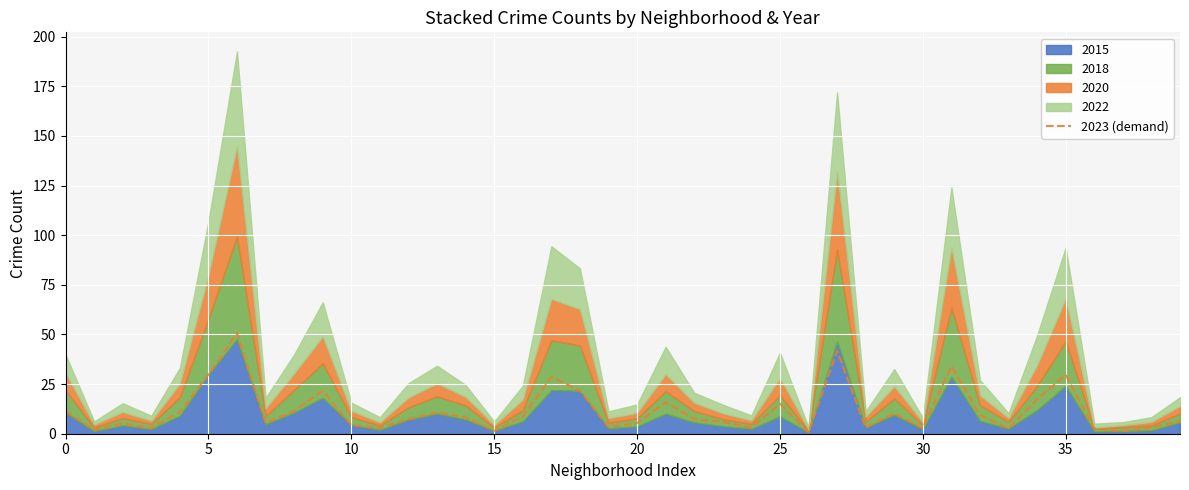

What is the label of the 19th point from the right?

21